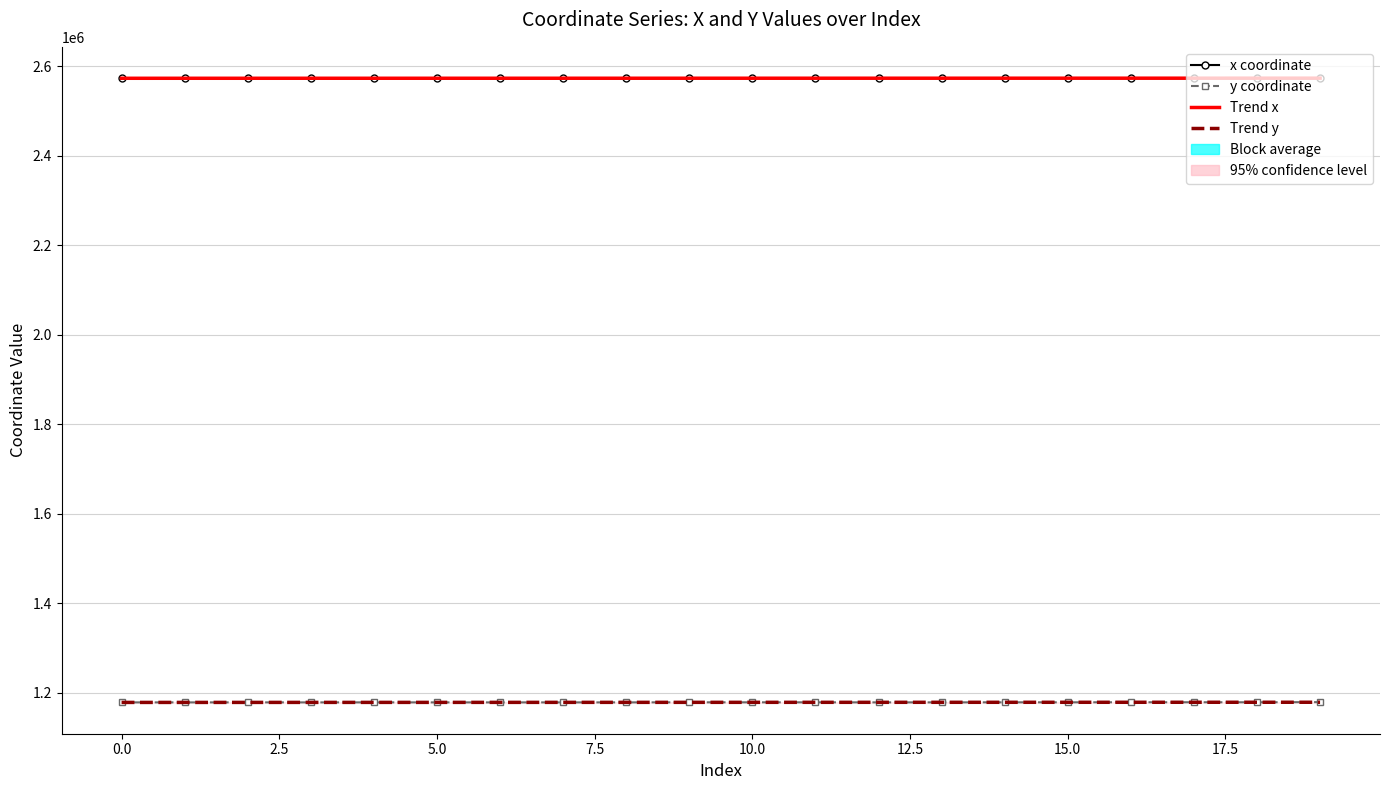

Which series has the largest total across all categories?

x coordinate